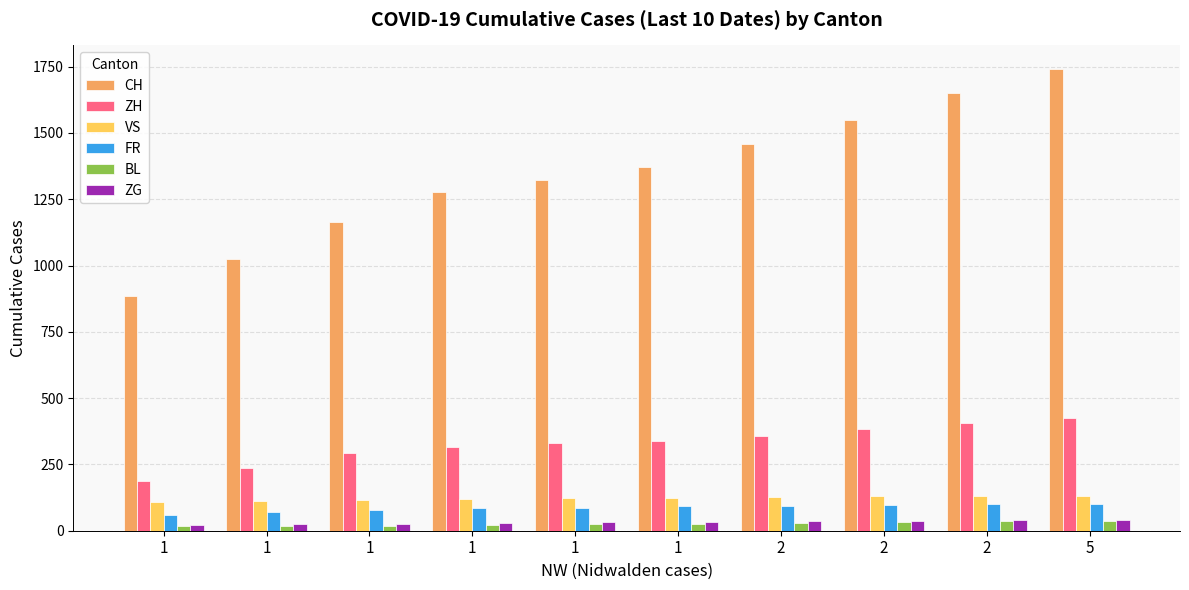

How many data points does each series have?

10